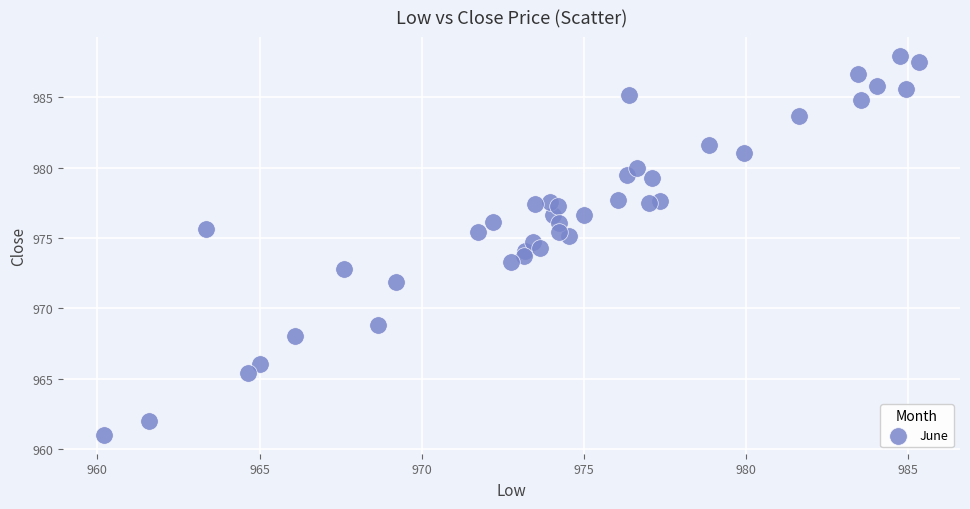

What is the range of Y values (max minus min)?

27.0